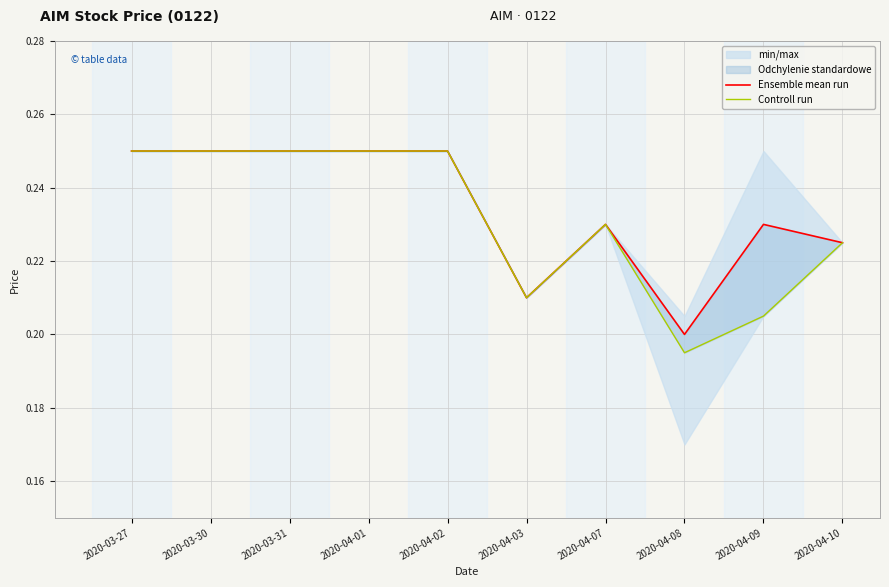

Rank the series by their maximum value, from lowest to highest.

Ensemble mean run, Controll run